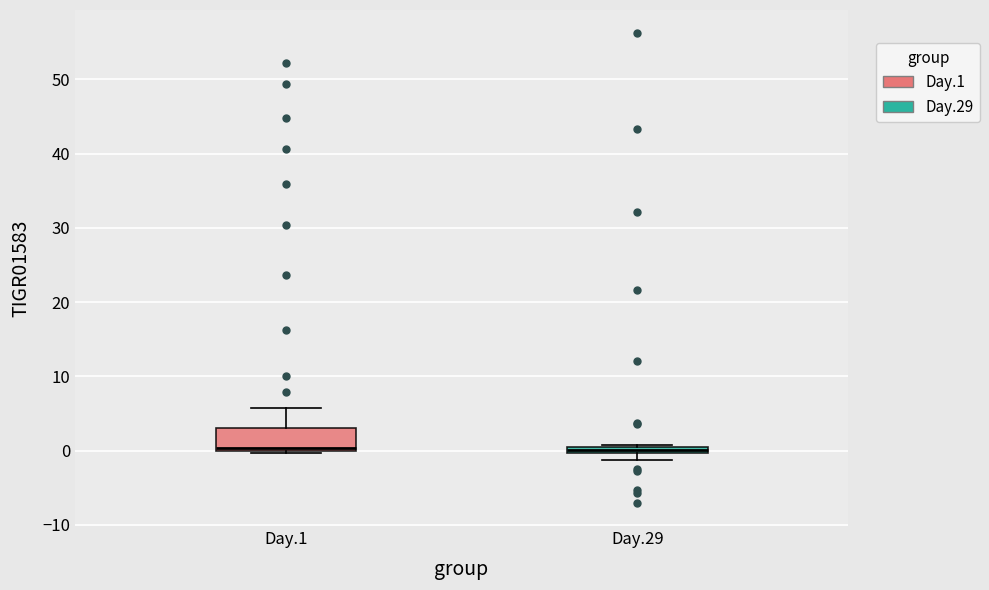

Where is the lower edge of the box for Day.29 on the y-axis? The values are not printed on the chart, so give them approximately, as read against the axis.

0